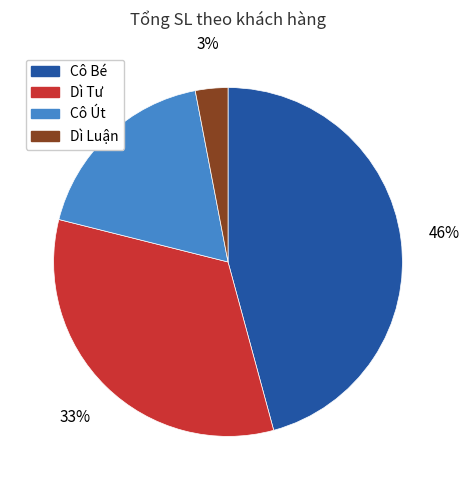

Does Cô Út represent more than half of the total?

No